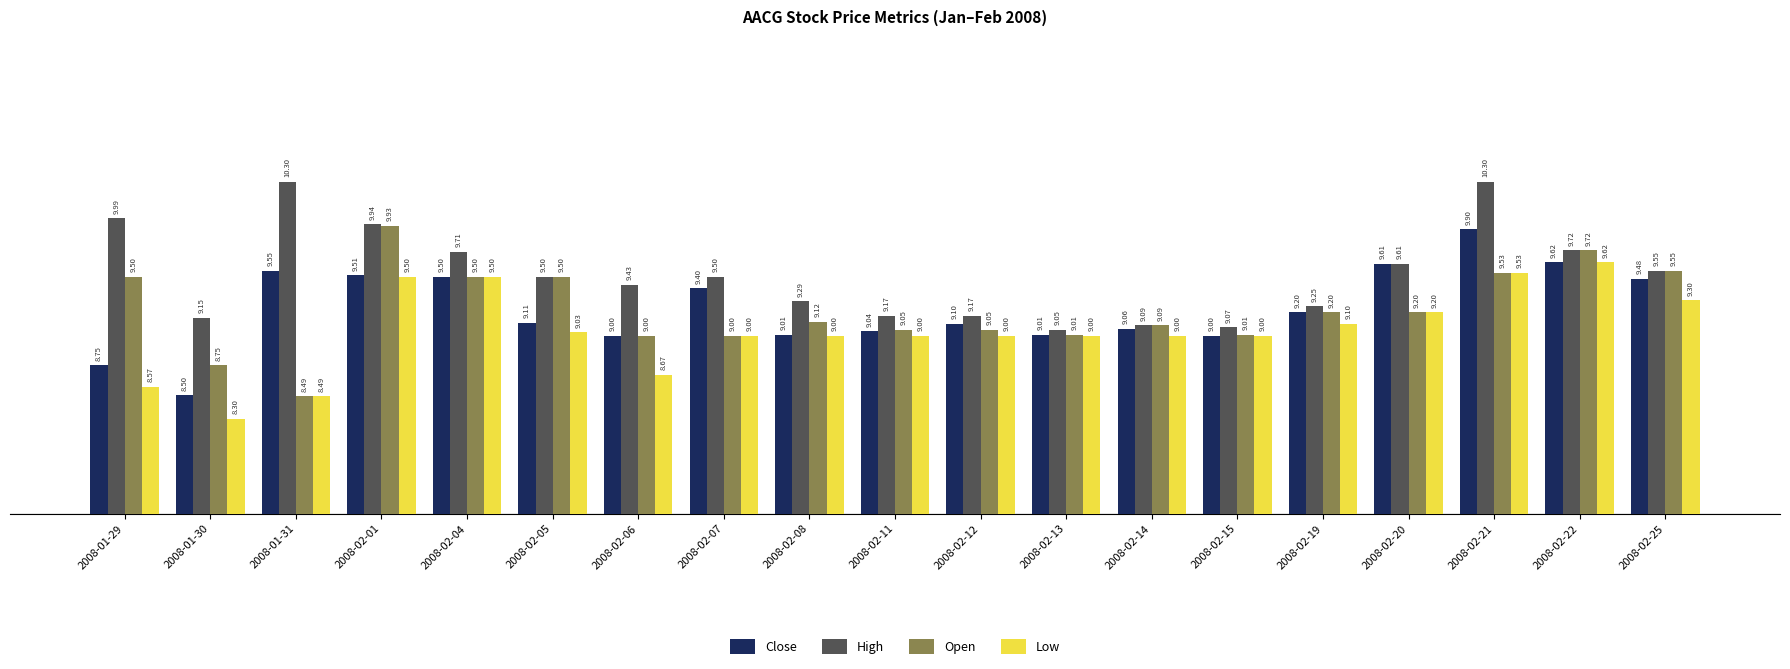

At which label is High closest to 9?

2008-02-13